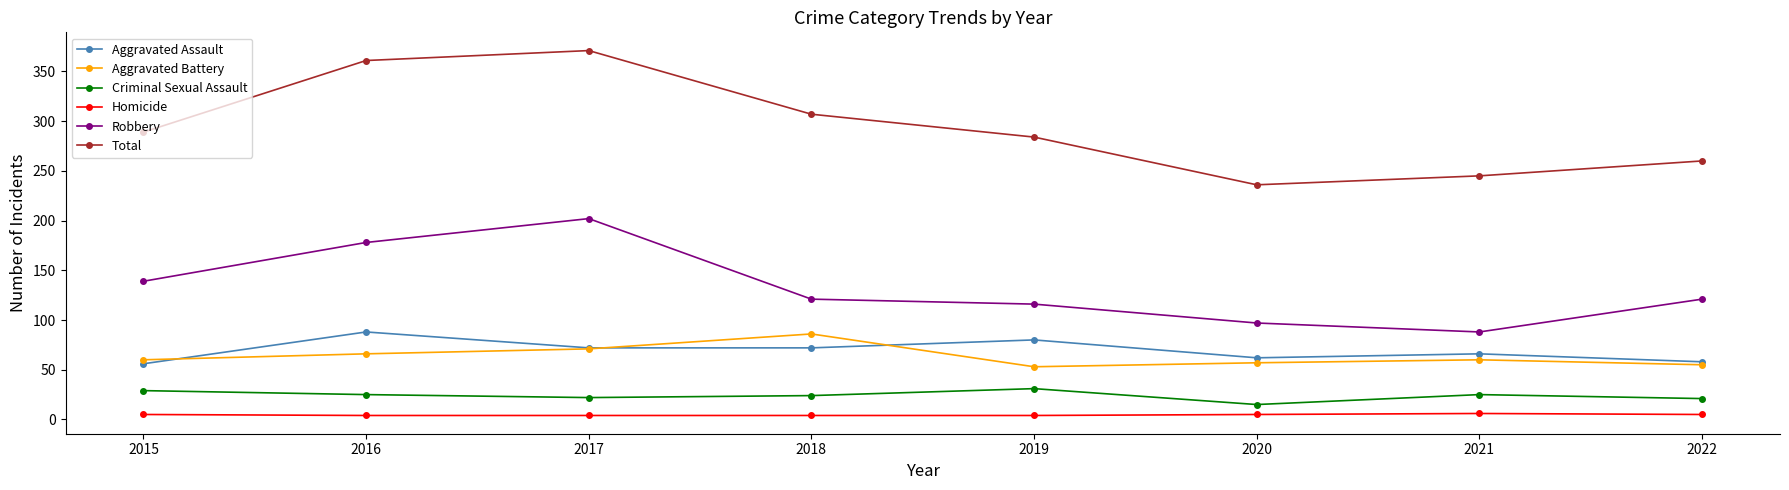

True or false: Homicide and Total intersect in this chart.

False